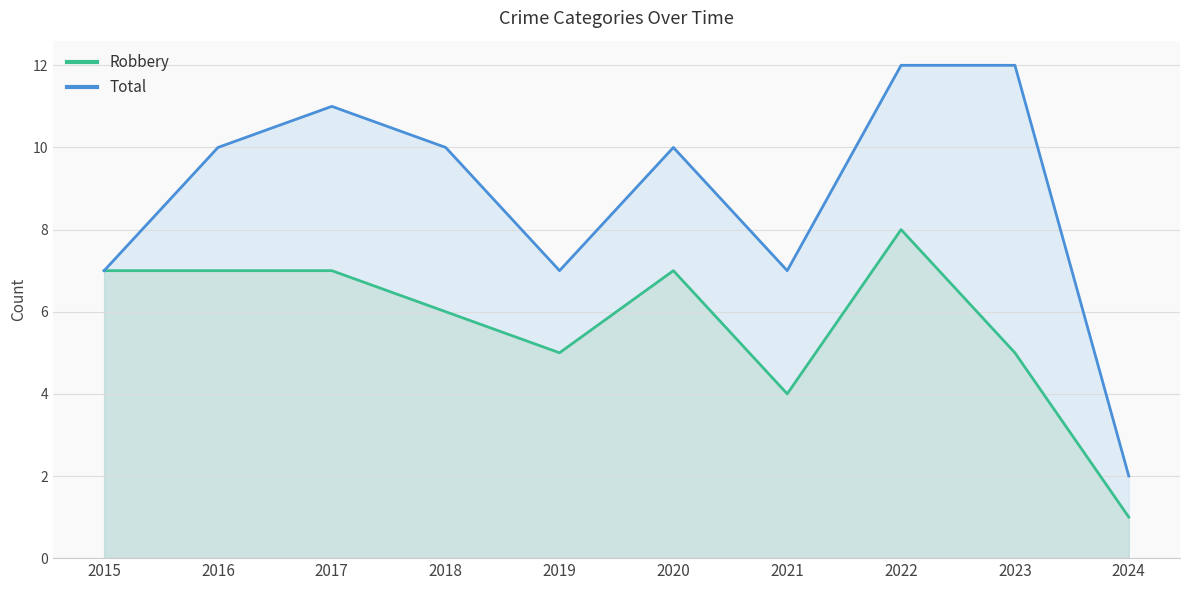

What is the spread (max minus min) of values at 2024?

1